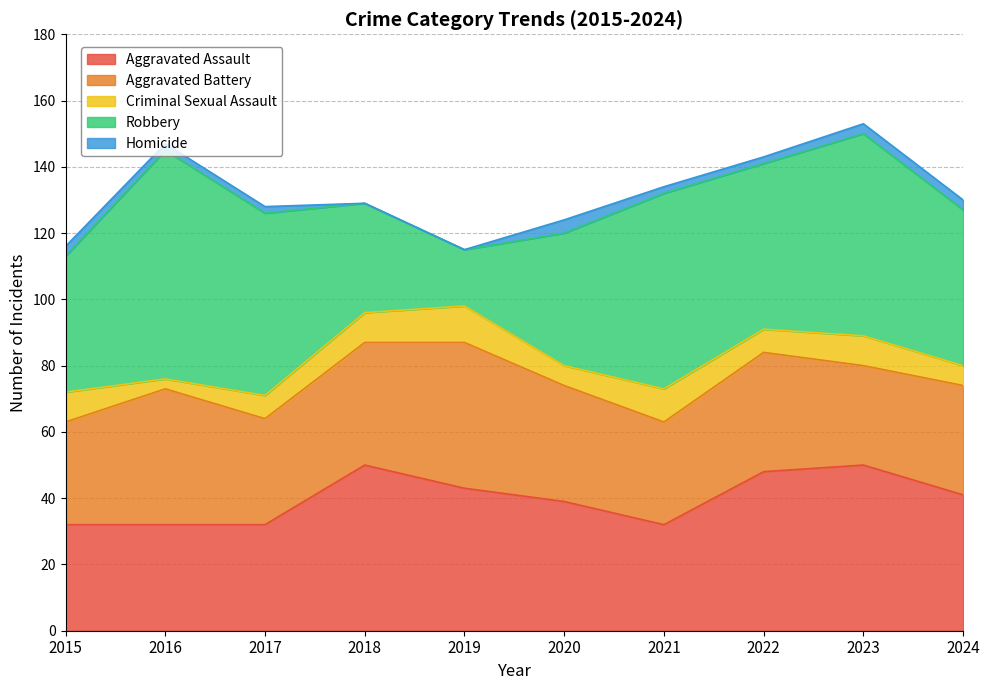

The value of Robbery at 2022 is 50. True or false?

True